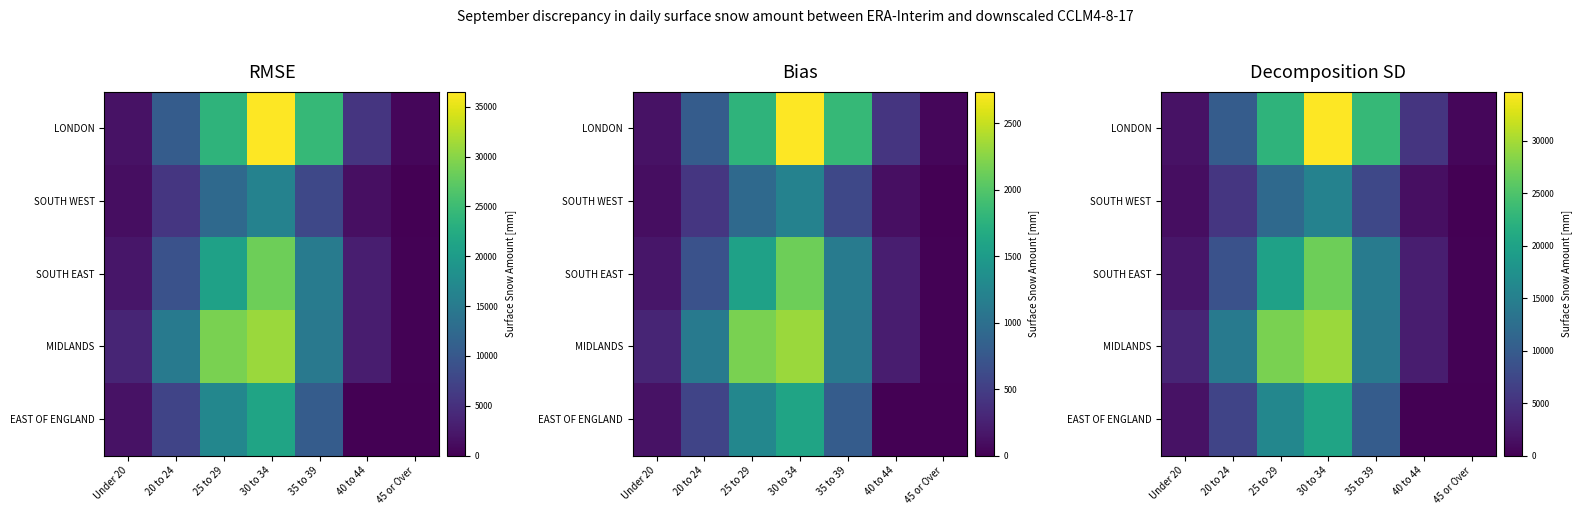

What is the maximum value for SOUTH WEST?

15361.5